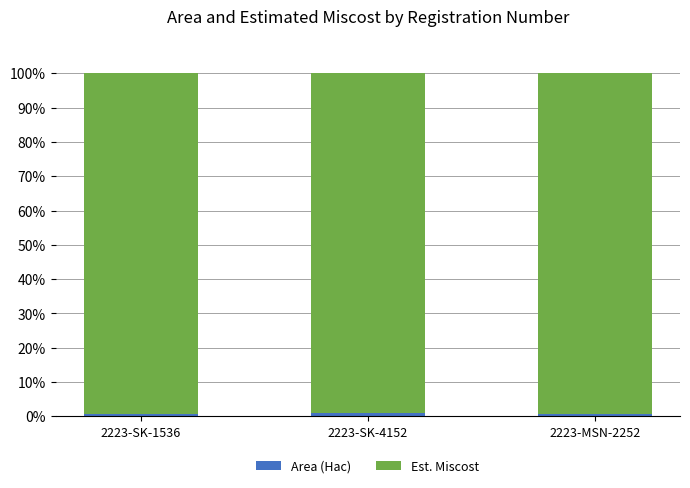

At which label is Area (Hac) closest to 0?

2223-MSN-2252